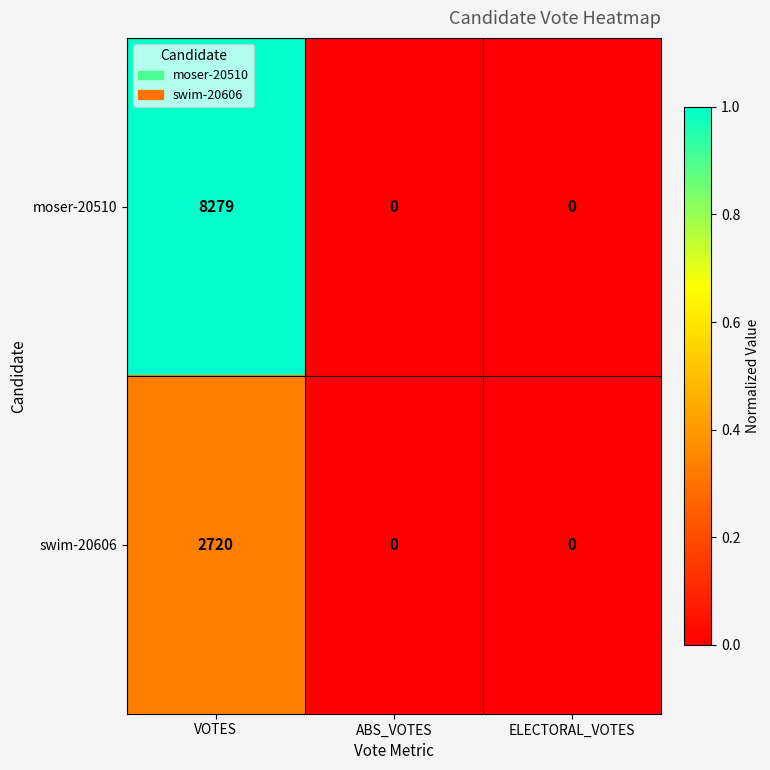

Which series has the largest total across all categories?

moser-20510